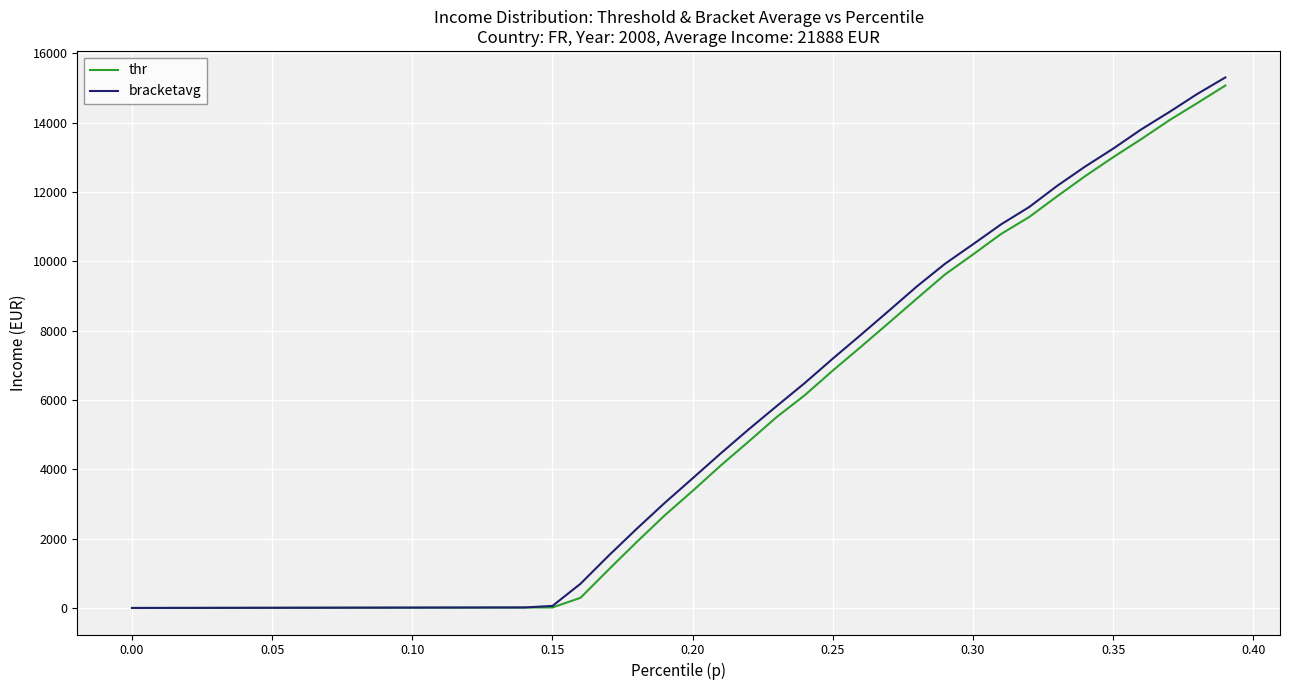

What is the maximum value shown in the chart?

15301.6